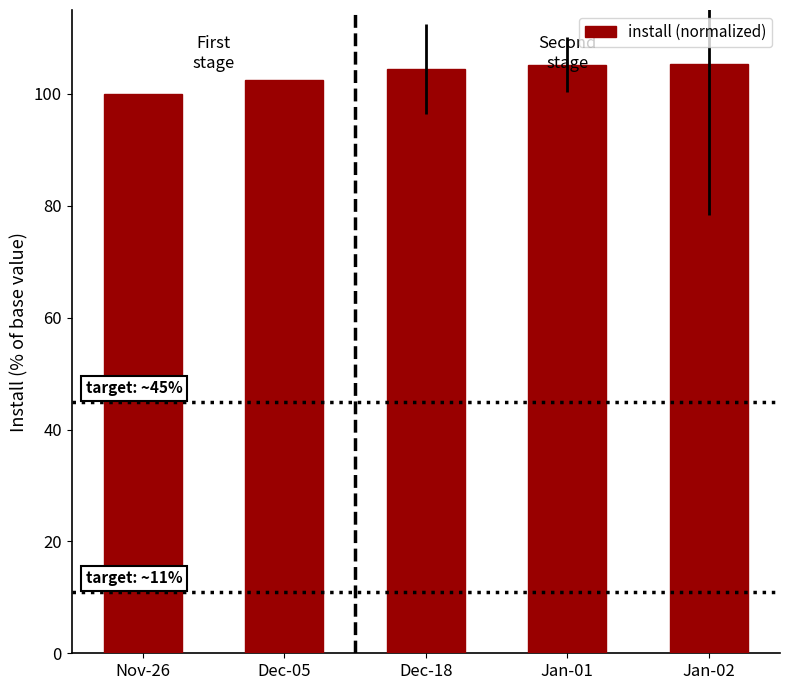

What is the label of the 2nd bar from the right?

Jan-01